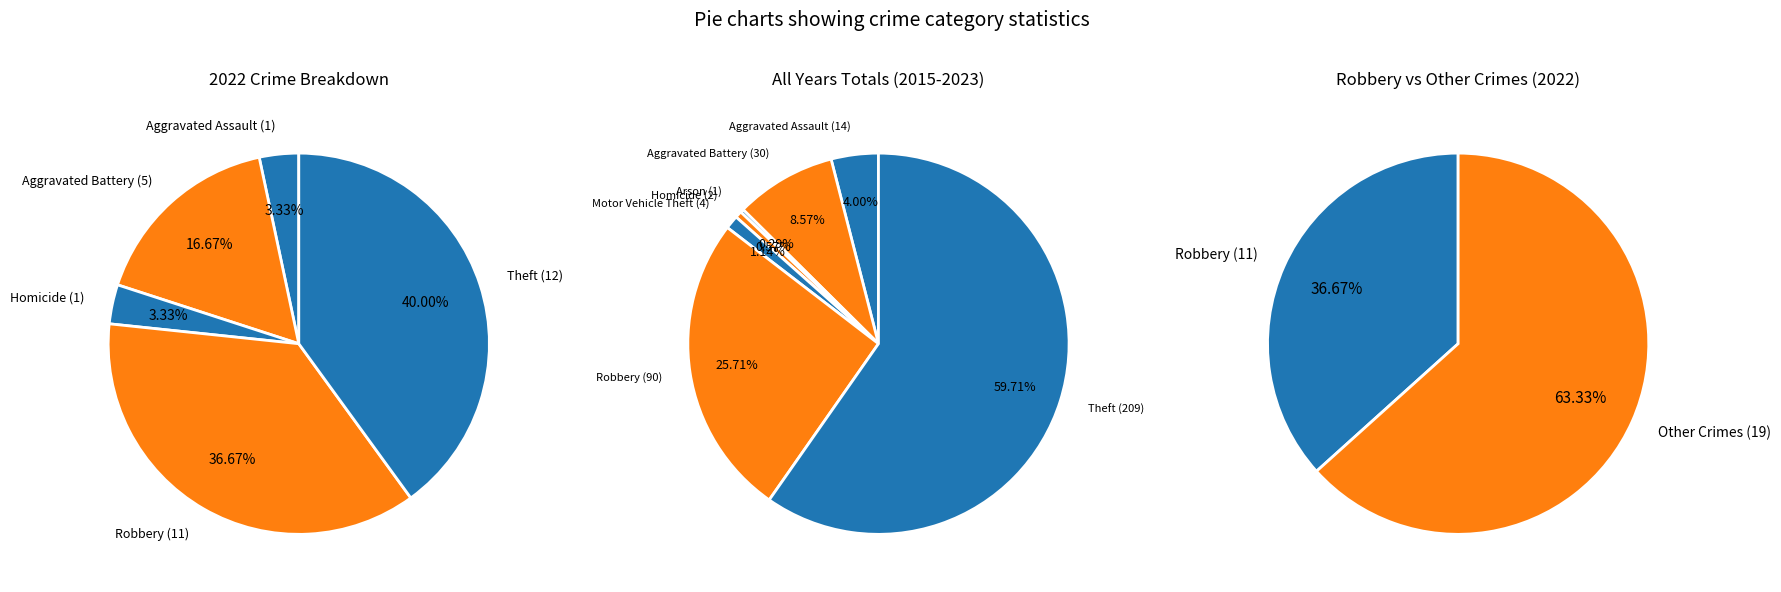

Does Robbery represent more than half of the total?

No